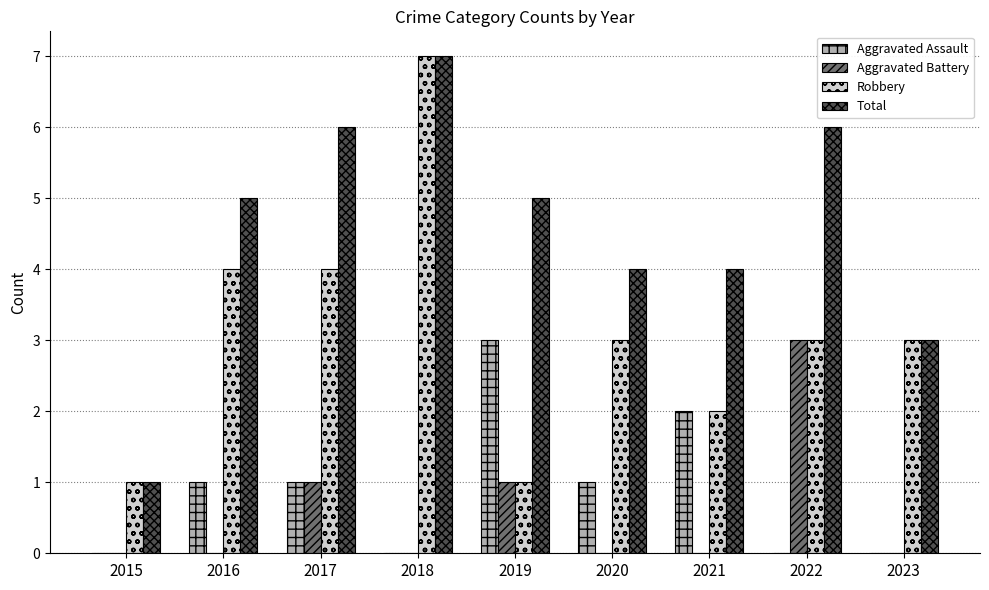

What is the spread (max minus min) of values at 2020?

4